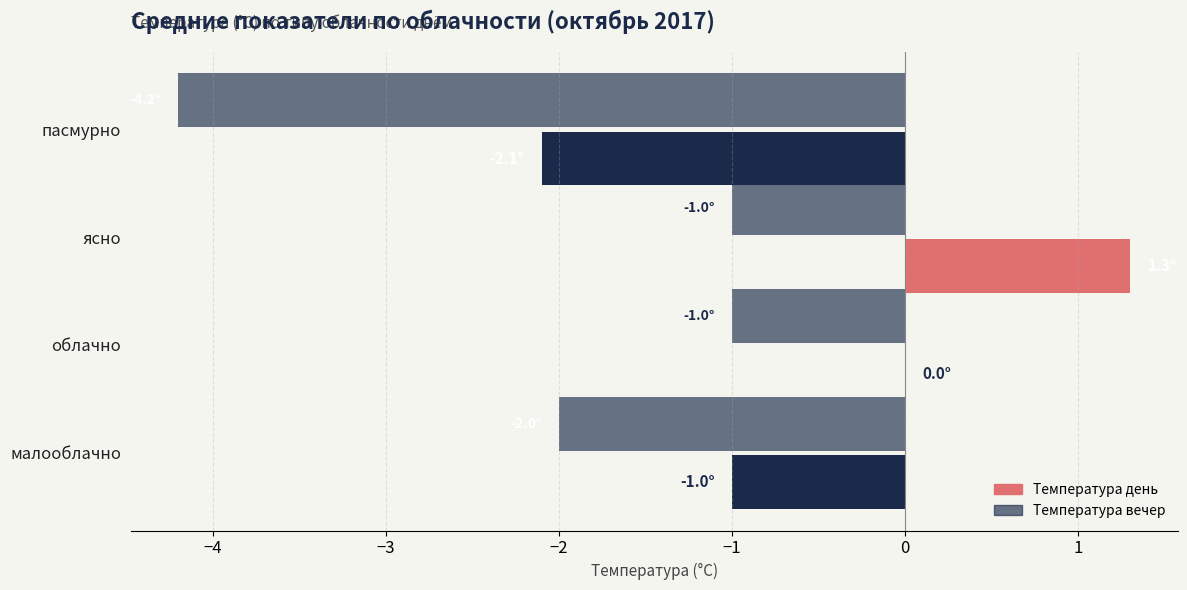

Count the number of data series in this chart.

2